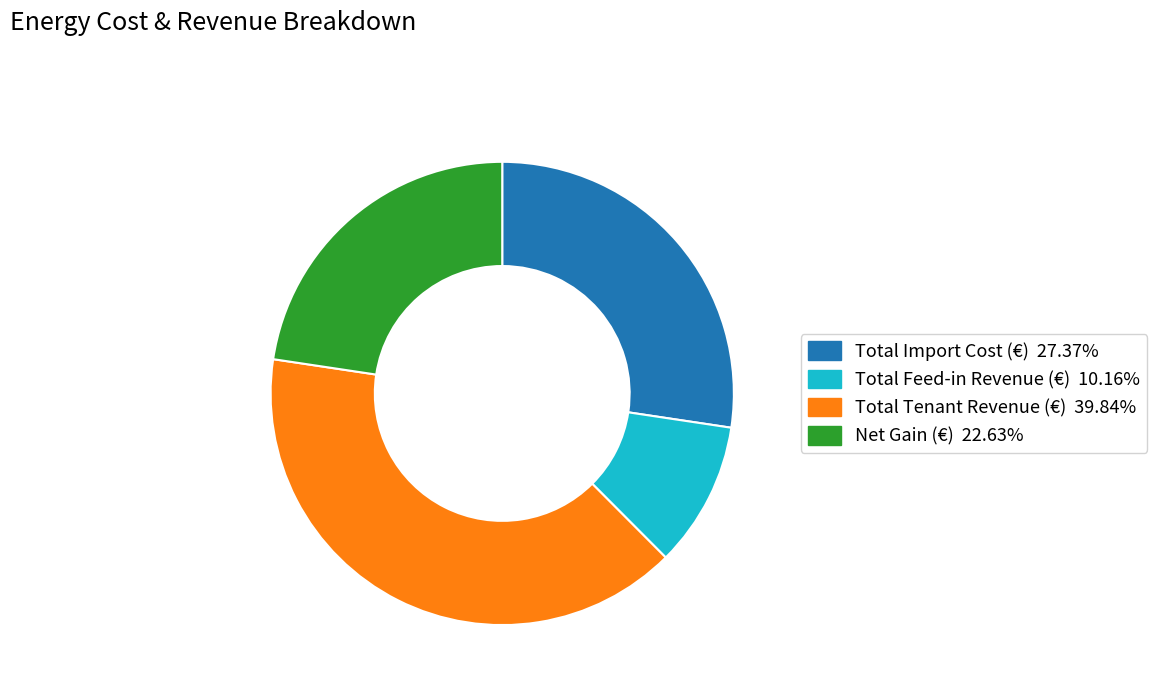

Is there any slice that represents more than half of the pie?

No